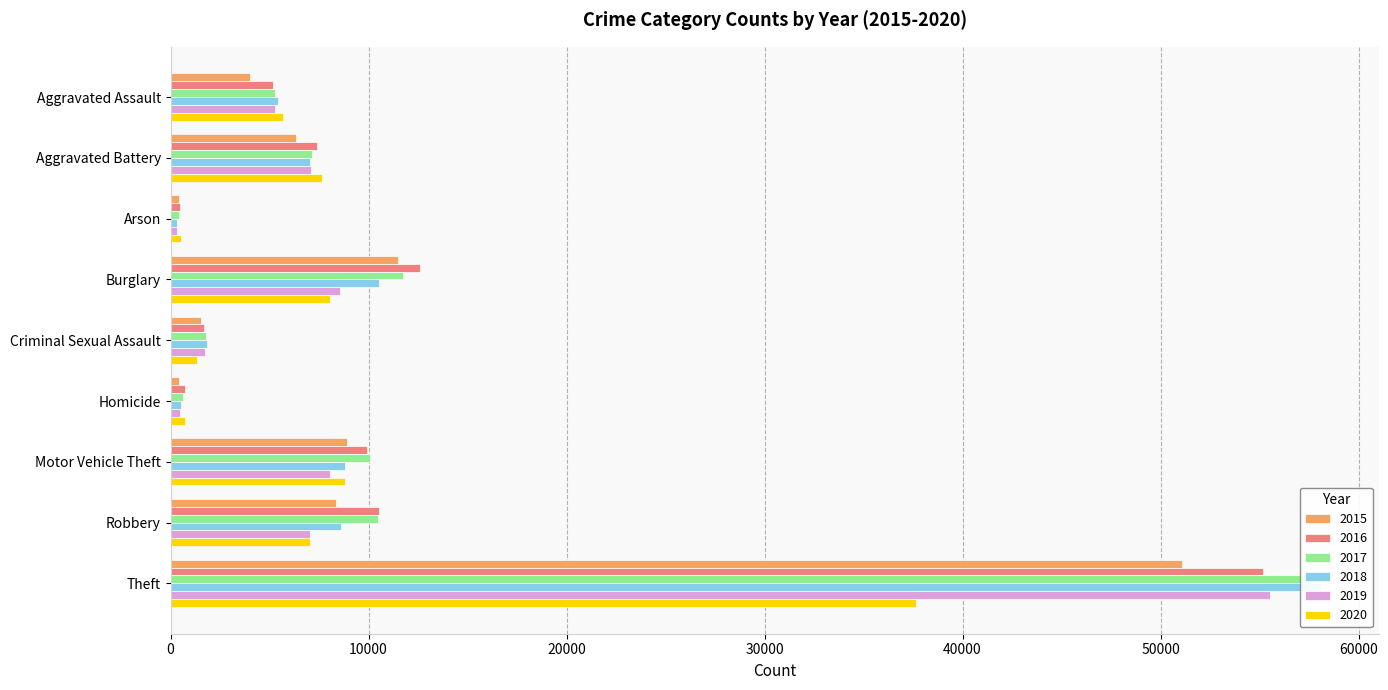

Reading left to right, transcribe all the data shown in this chart.

2015: 4027	6332	406	11469	1557	447	8898	8354	51097
2016: 5190	7415	467	12573	1702	709	9898	10536	55178
2017: 5254	7145	403	11718	1811	621	10053	10485	57380
2018: 5418	7017	333	10501	1839	534	8804	8627	58125
2019: 5271	7087	327	8573	1741	459	8027	7041	55532
2020: 5681	7645	527	8043	1347	712	8784	7059	37624